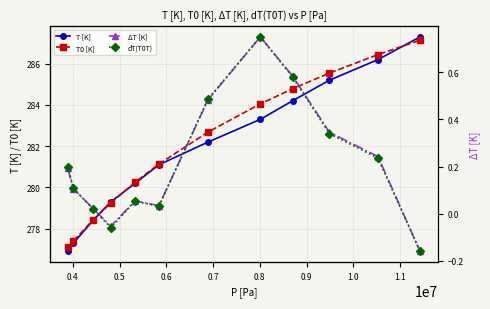

What is the highest value of the T [K] series?

287.3